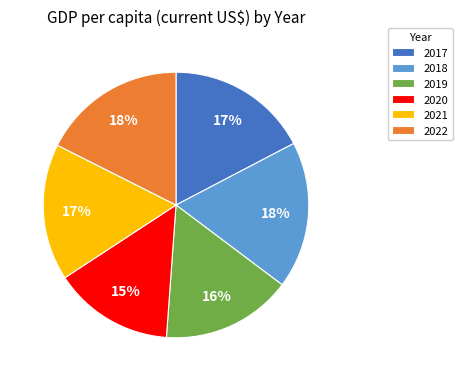

True or false: 2018 accounts for 18% of the total.

True